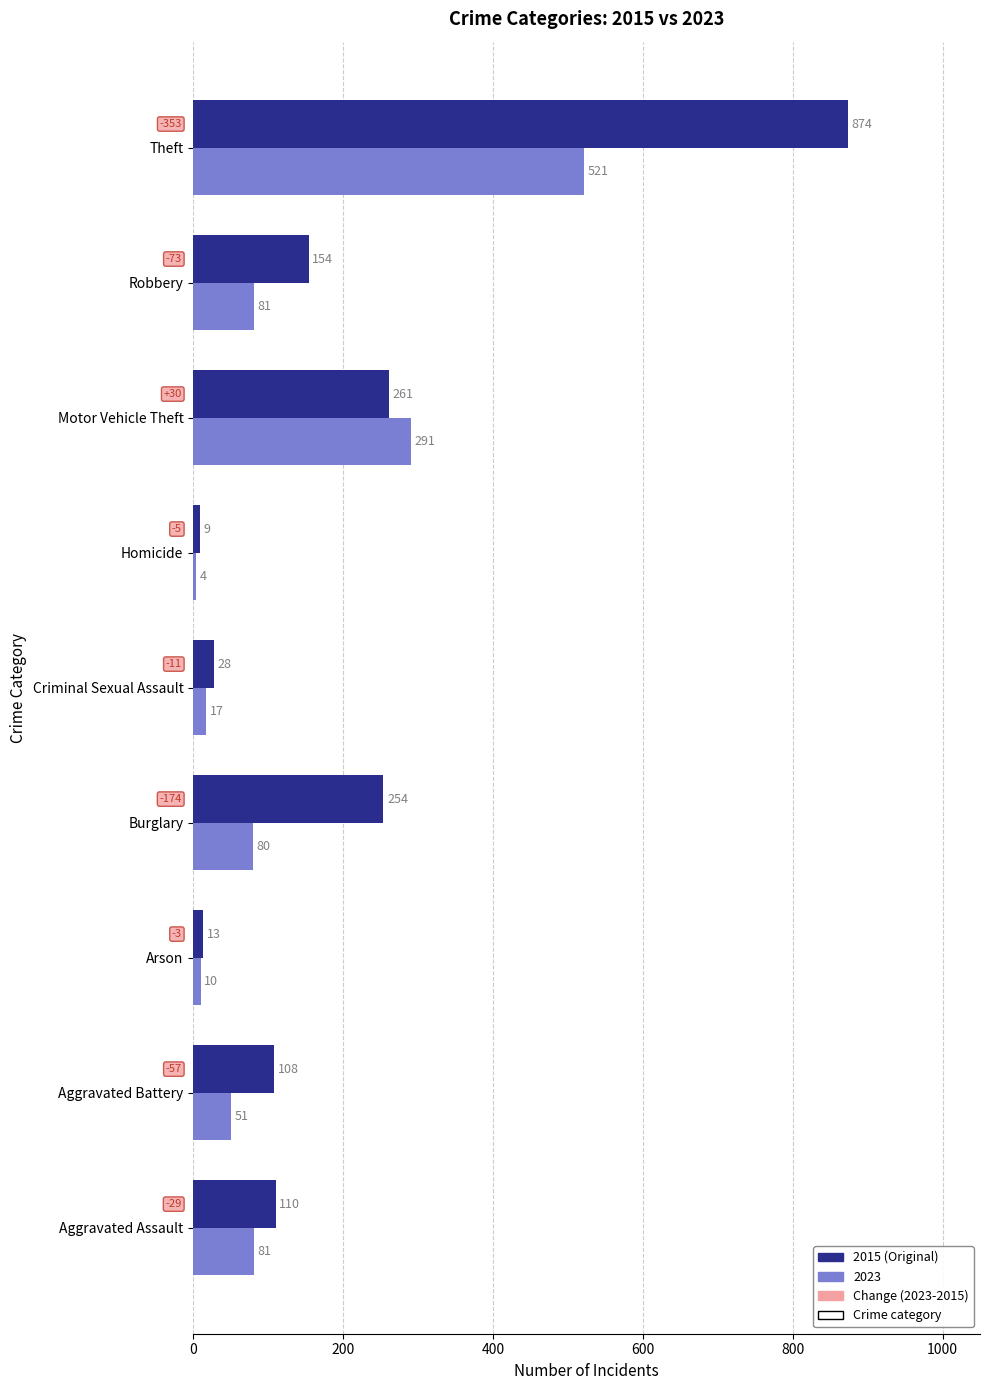

Which series changed the most between Homicide and Theft?

2015 (Original)